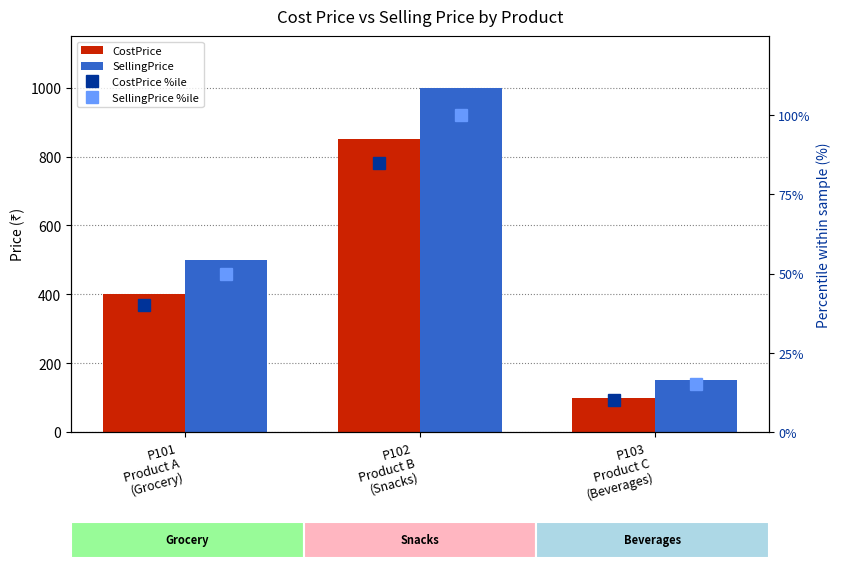

At which category is the sum across all series the highest?

P102
Product B
(Snacks)